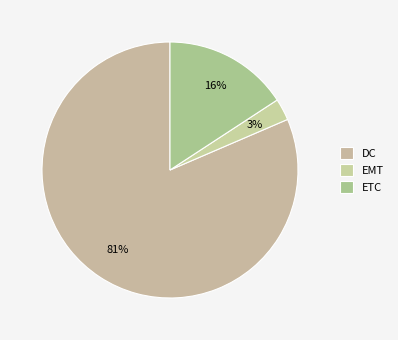

What percentage is NOT represented by EMT?

97.3%